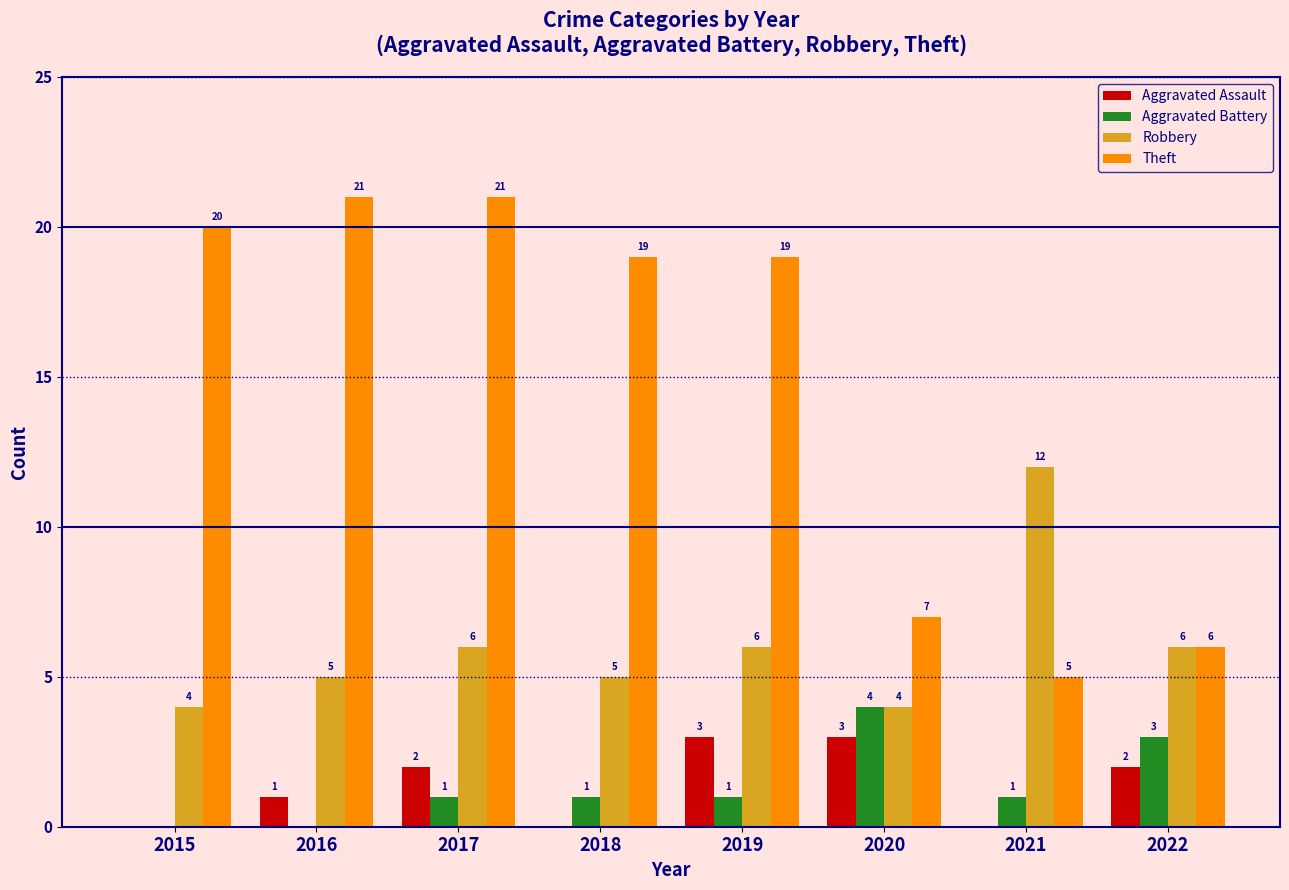

How many categories are shown in the chart?

8